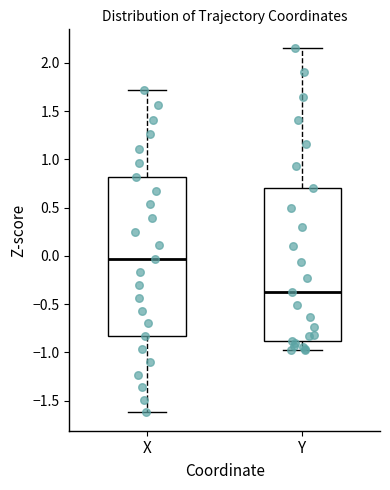

Which box is the tallest, from its lower edge to its upper edge?

X